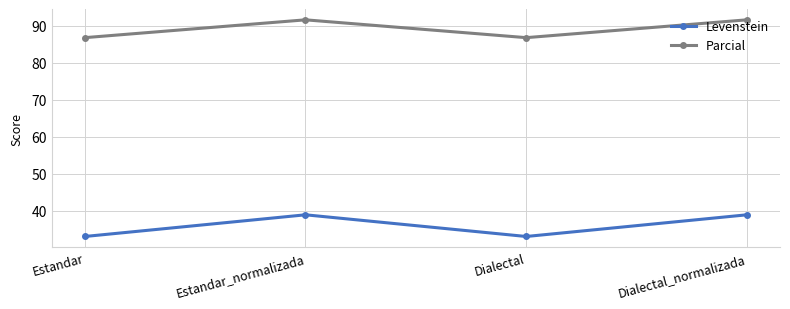

How many values in the Parcial series are below 91?

2